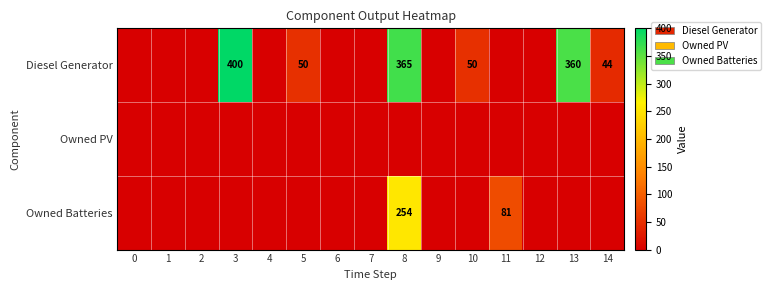

Is it true that Owned Batteries equals 154 at 8?

False